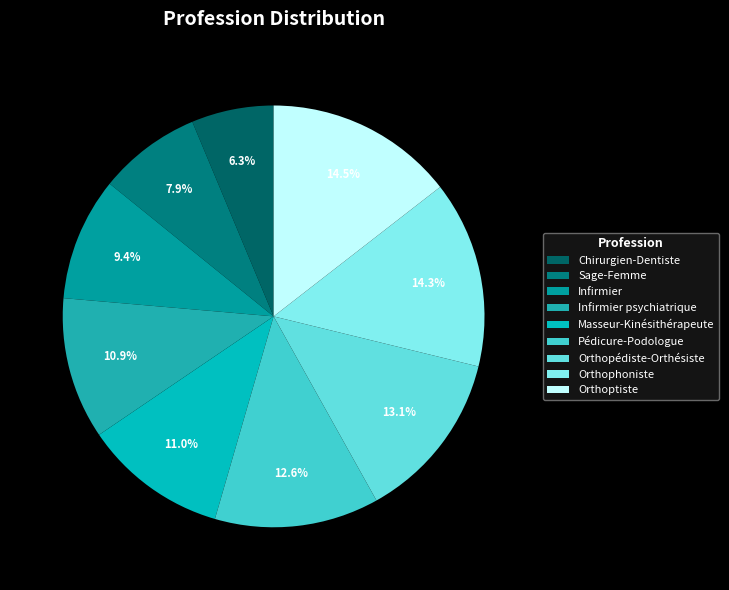

To the nearest percent, what percentage of the pie is Orthopédiste-Orthésiste?

13%